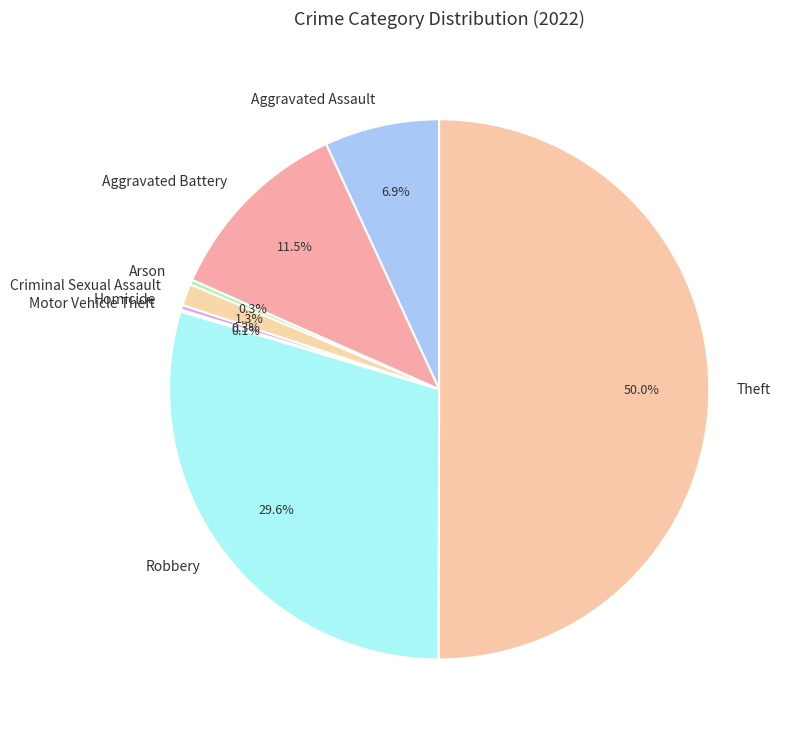

What is the majority slice?

Theft